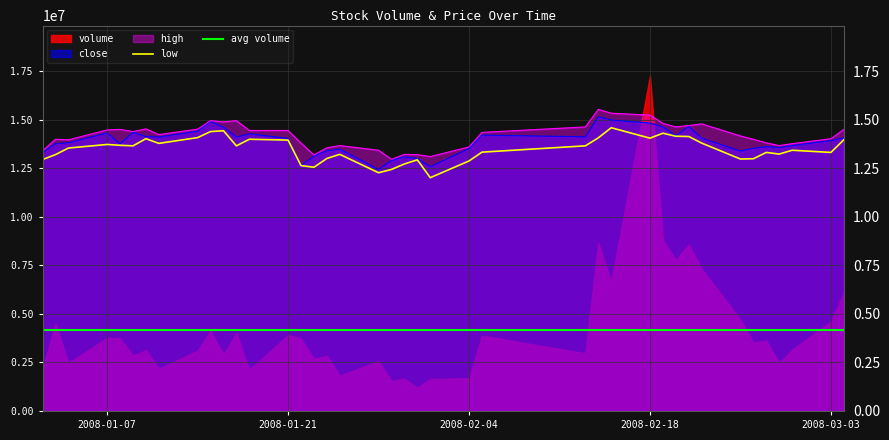

What is the value of the high point at the 30th from the left?

14807390.0